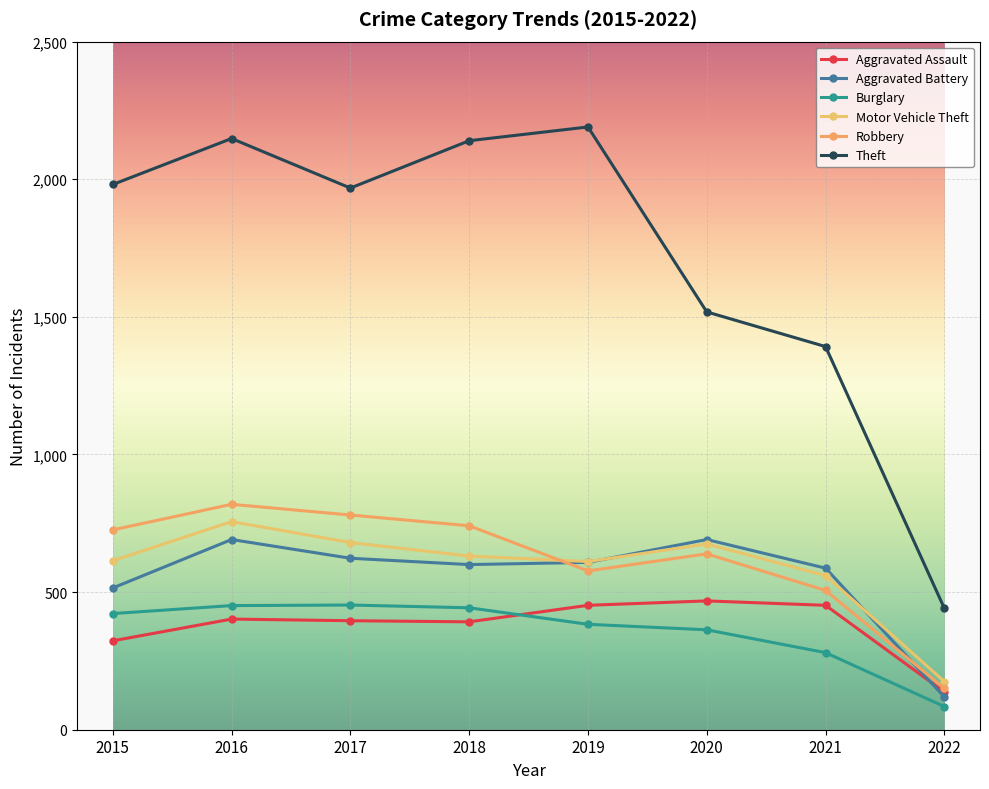

What are all the series names shown in the legend?

Aggravated Assault, Aggravated Battery, Burglary, Motor Vehicle Theft, Robbery, Theft